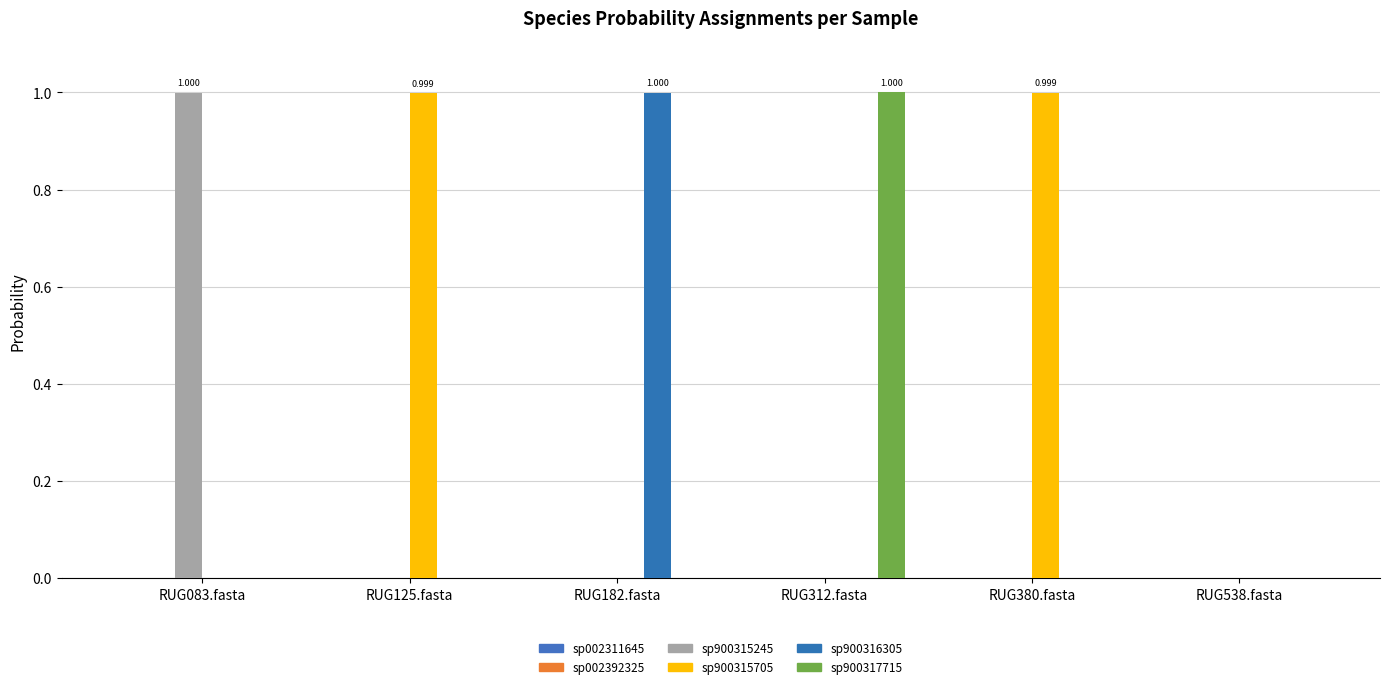

Count the number of categories in the chart.

6